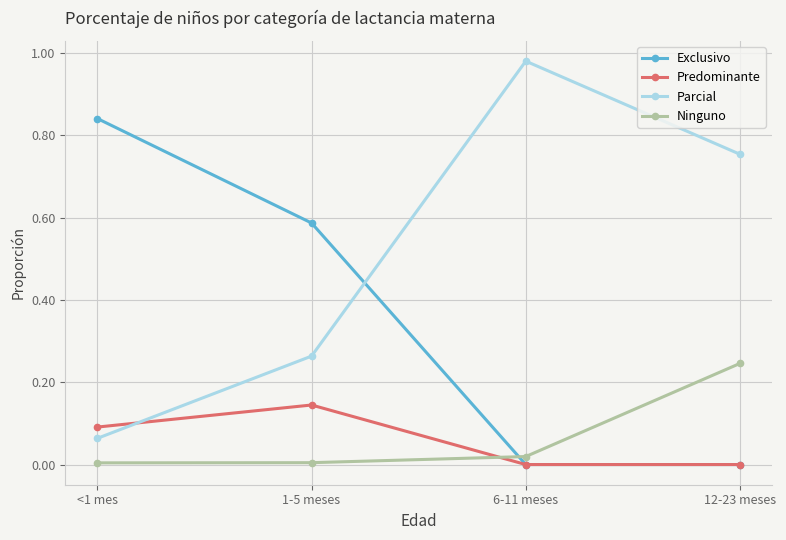

Where is the first local maximum for Parcial?

6-11 meses